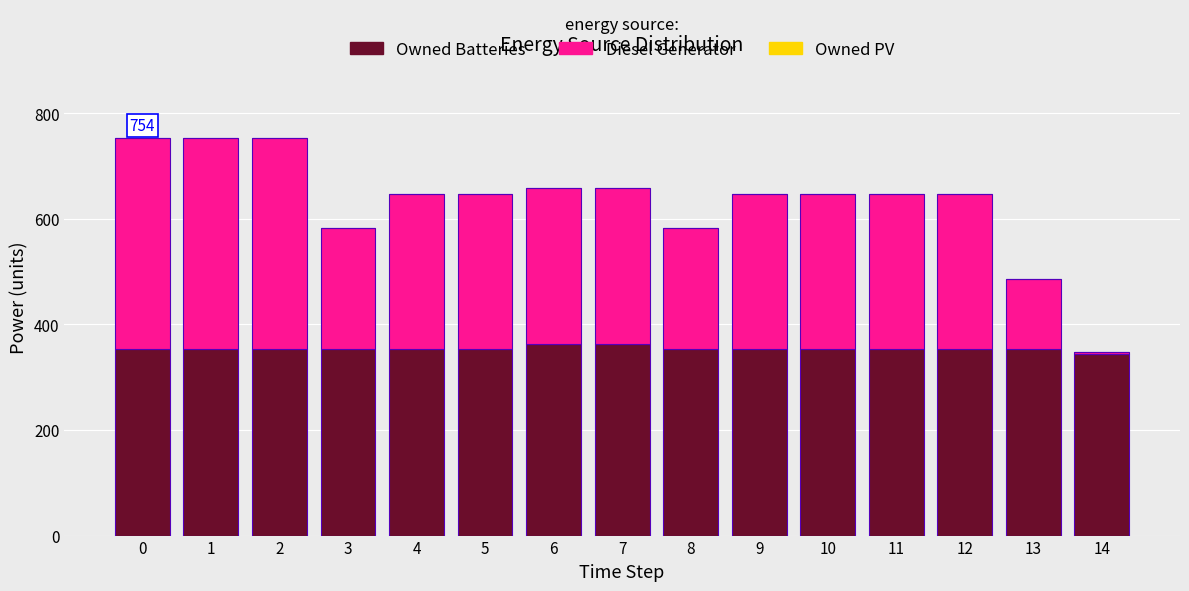

How many data points in Owned Batteries are less than 354?

1